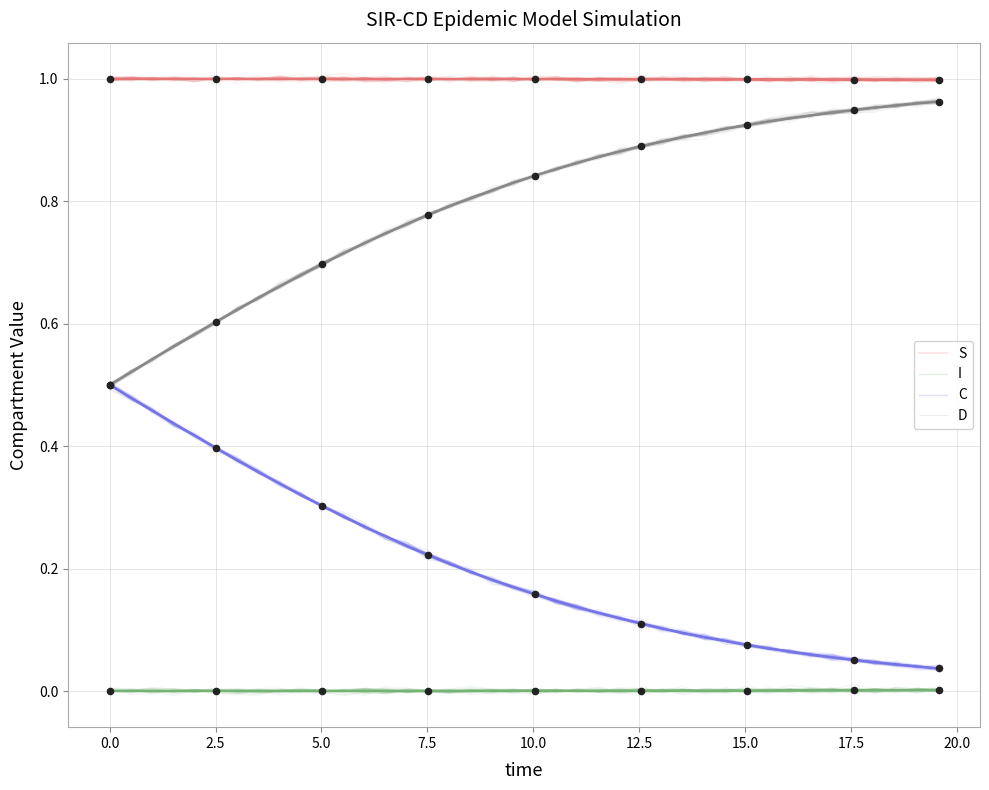

At how many categories does at least one series exceed 0?

40